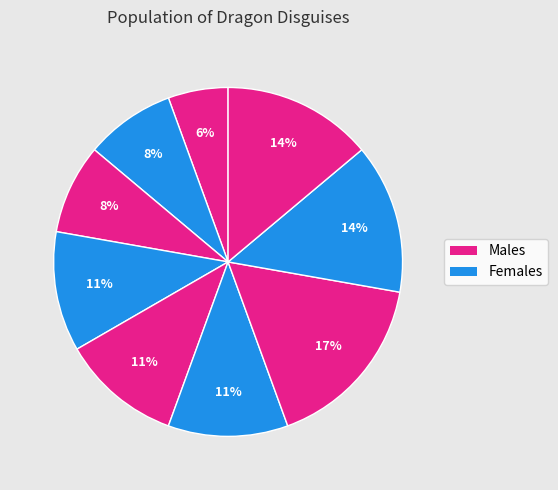

How many segments does this pie chart have?

9